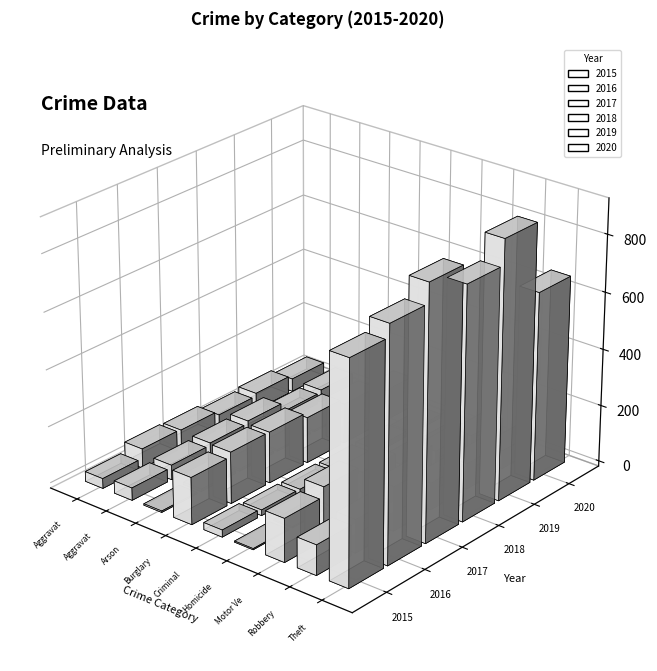

The value of 2015 at Arson is 8. True or false?

False